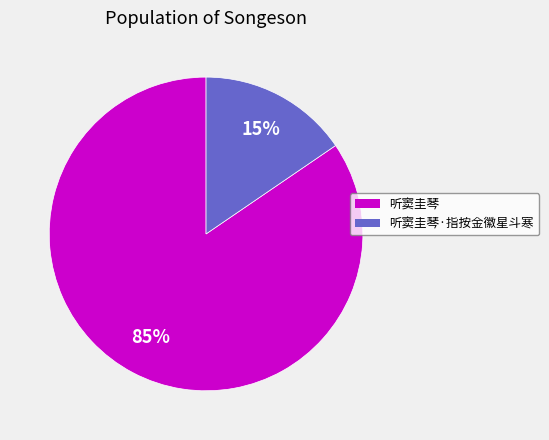

To the nearest percent, what percentage of the pie is 听窦圭琴·指按金徽星斗寒?

15%